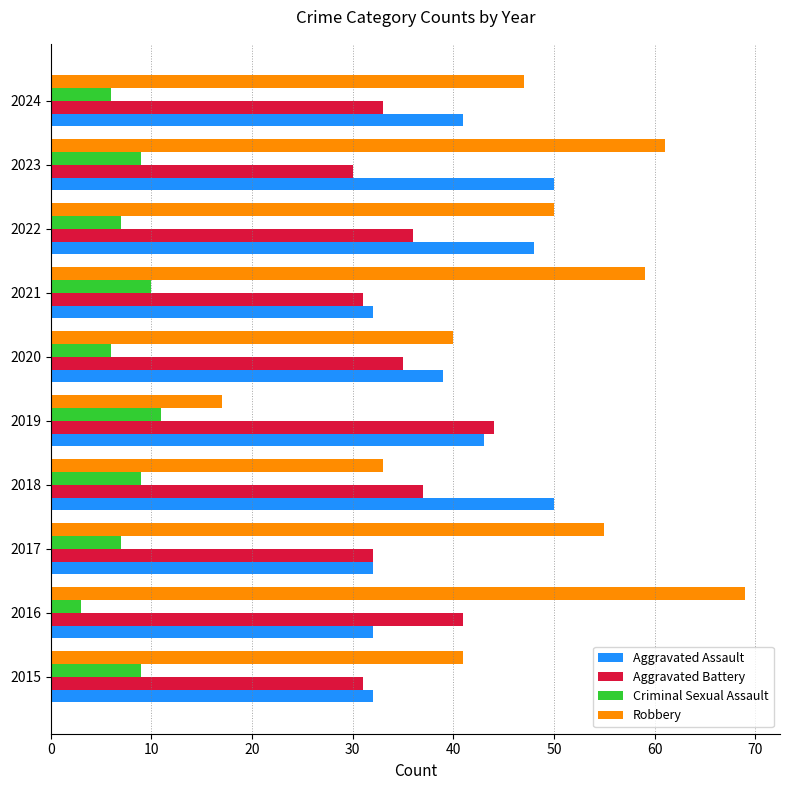

At 2018, list the series in order from smallest to largest.

Criminal Sexual Assault, Robbery, Aggravated Battery, Aggravated Assault